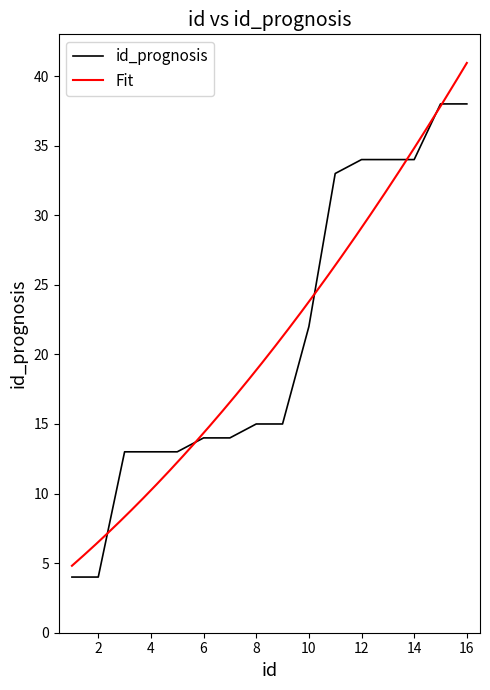

Approximately how many times larger is the value at 10 compared to 6?

1.6